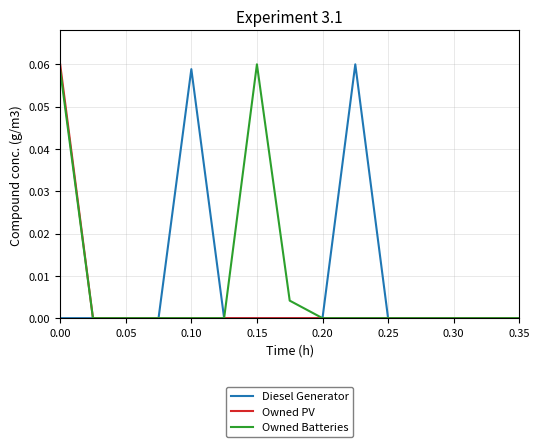

Which series has the largest total across all categories?

Owned Batteries